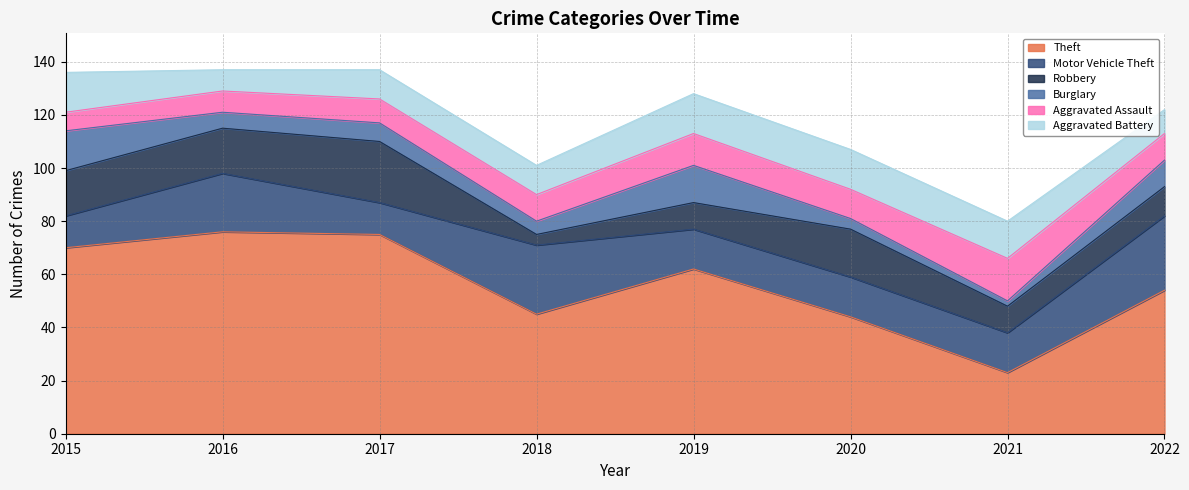

In Robbery, how many points are lower than both neighbors (excluding endpoints)?

2